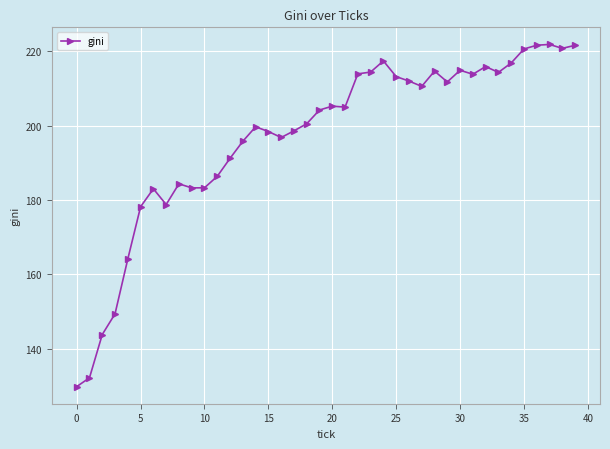

What is the value of the 3rd point from the left?

143.8